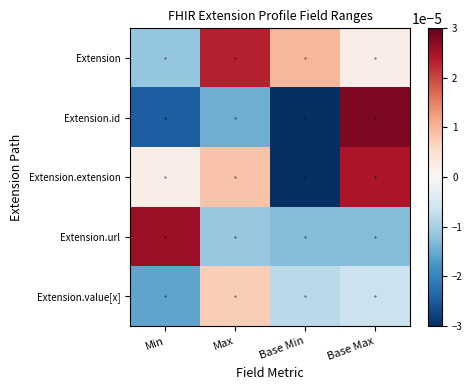

Which series has the largest total across all categories?

Extension